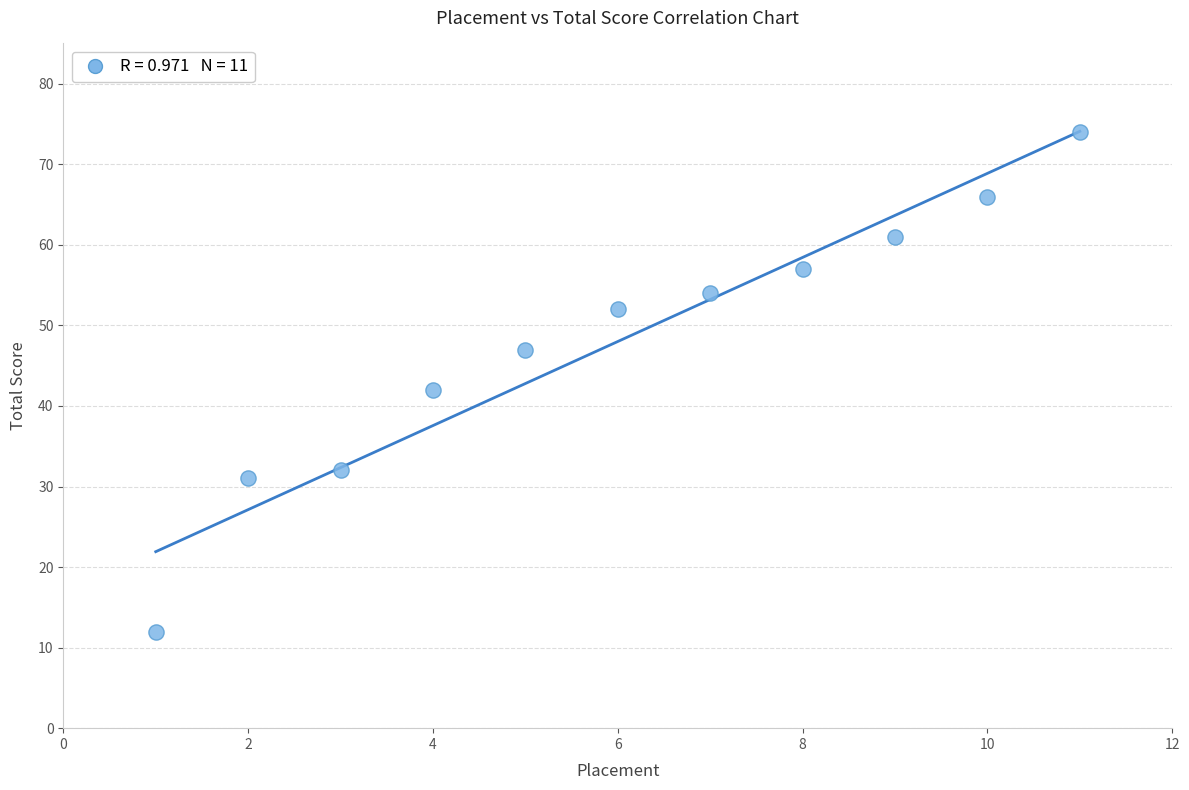

What is the average Y value?

48